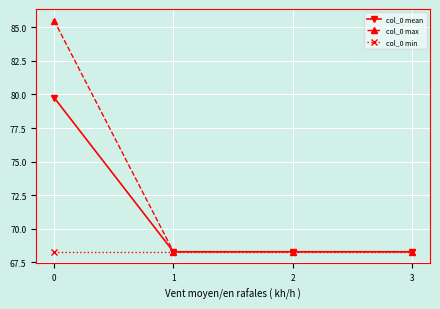

Reading right to left, list all the values displayed in this chart.

col_0 mean: 3=68.3	2=68.3	1=68.3	0=79.8
col_0 max: 3=68.3	2=68.3	1=68.3	0=85.5
col_0 min: 3=68.3	2=68.3	1=68.3	0=68.3